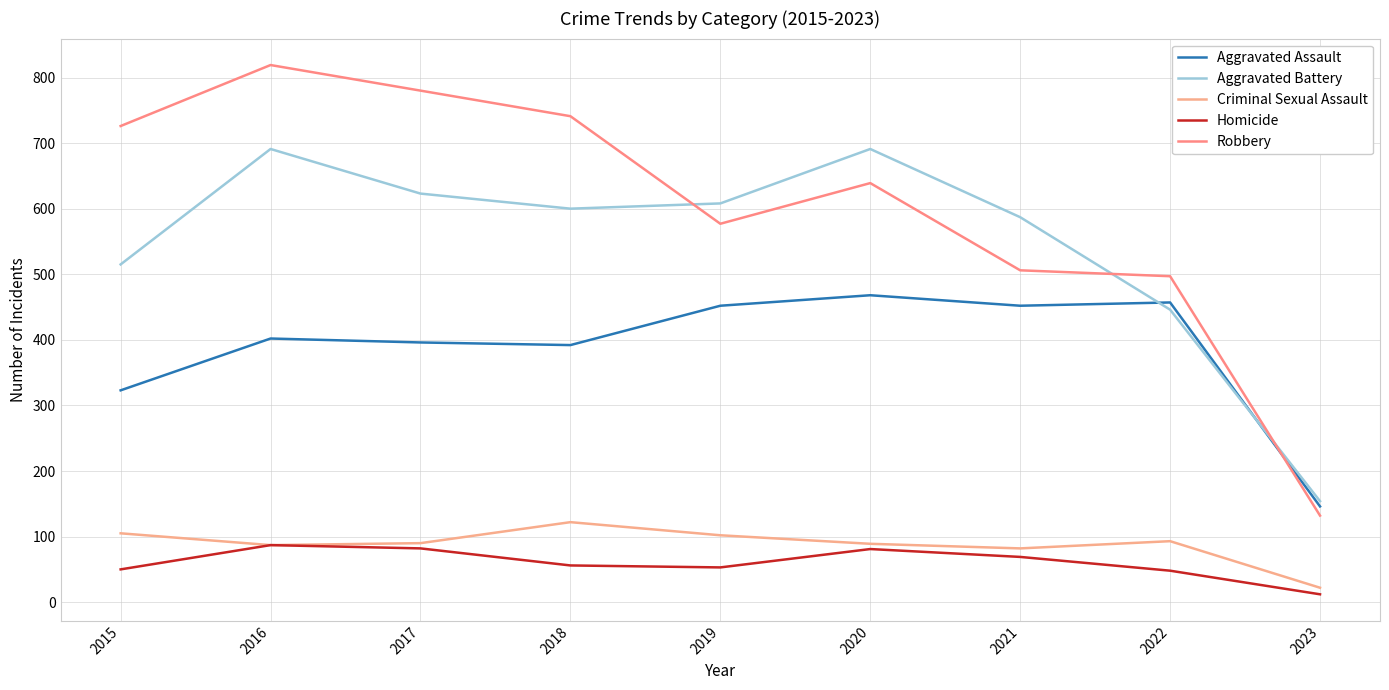

How many lines are shown in the chart?

5